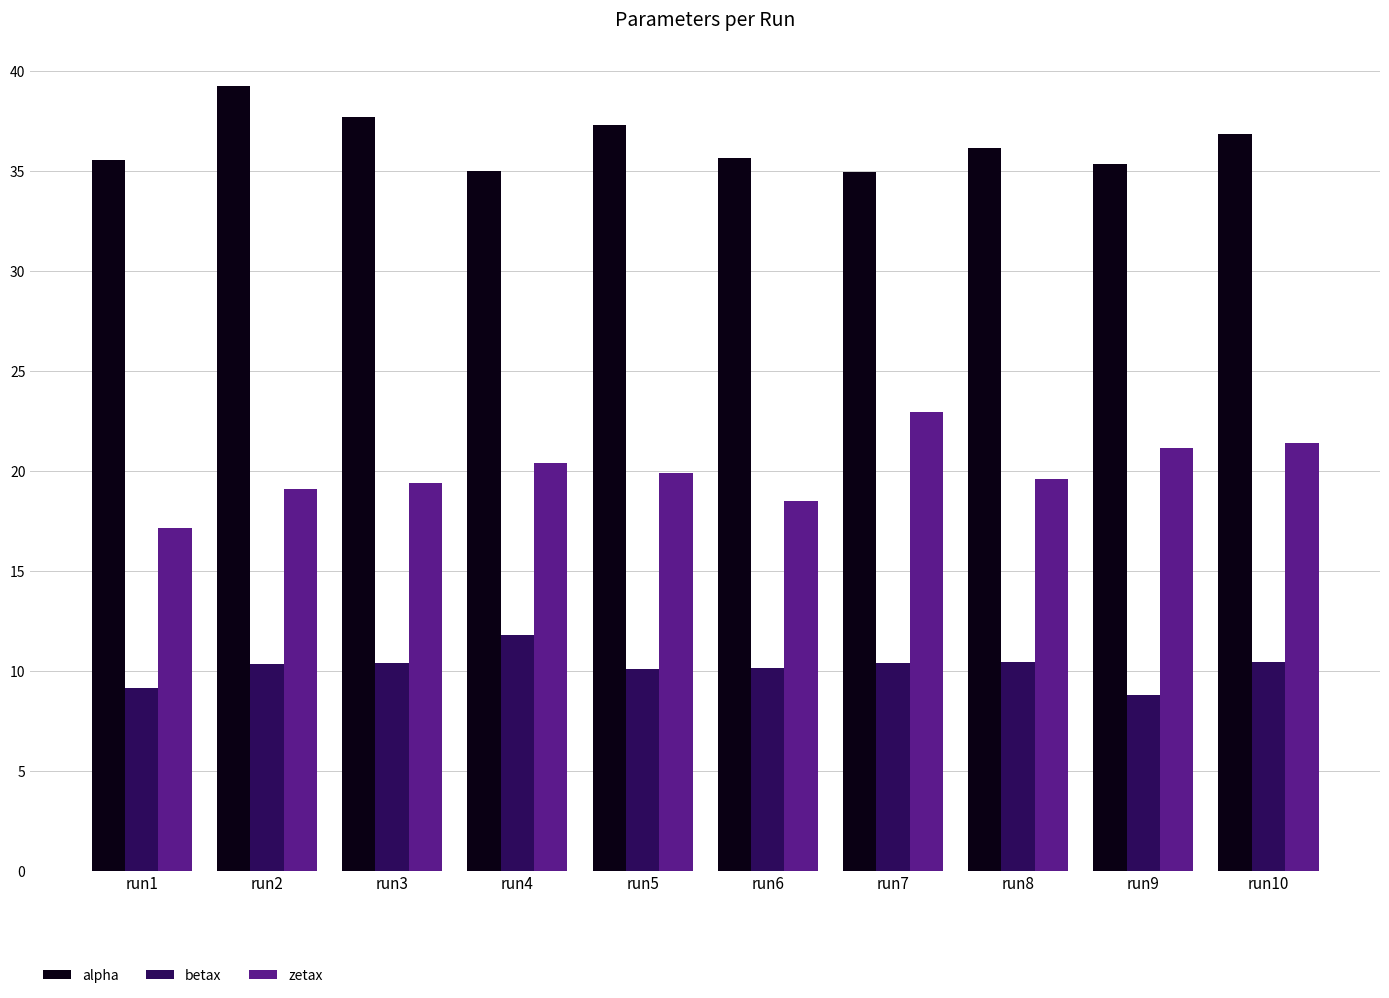

What is the difference between the maximum and minimum values in the betax series?

3.0